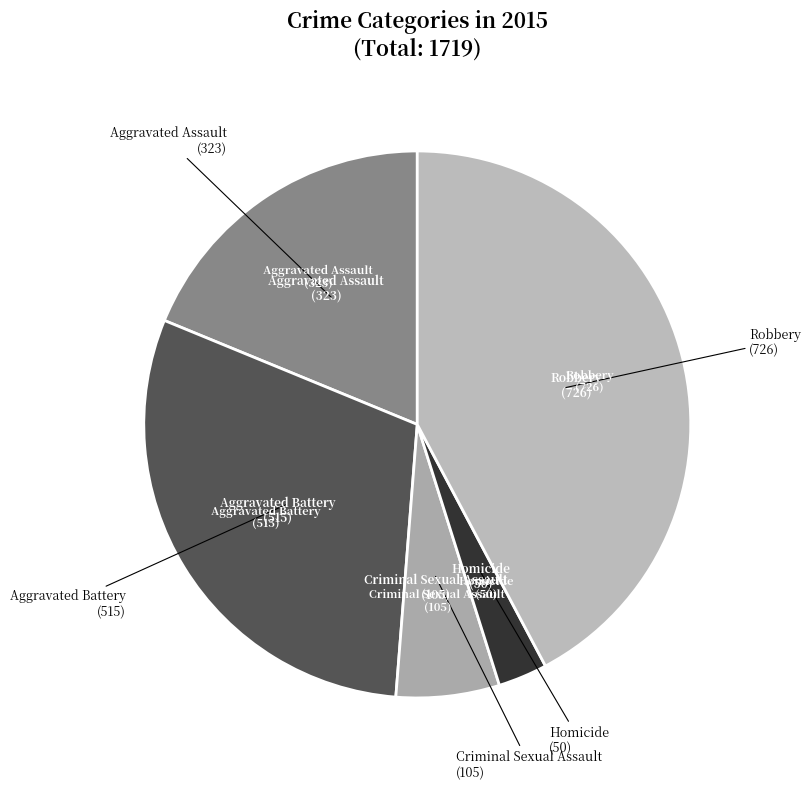

Which slice is the largest?

Robbery